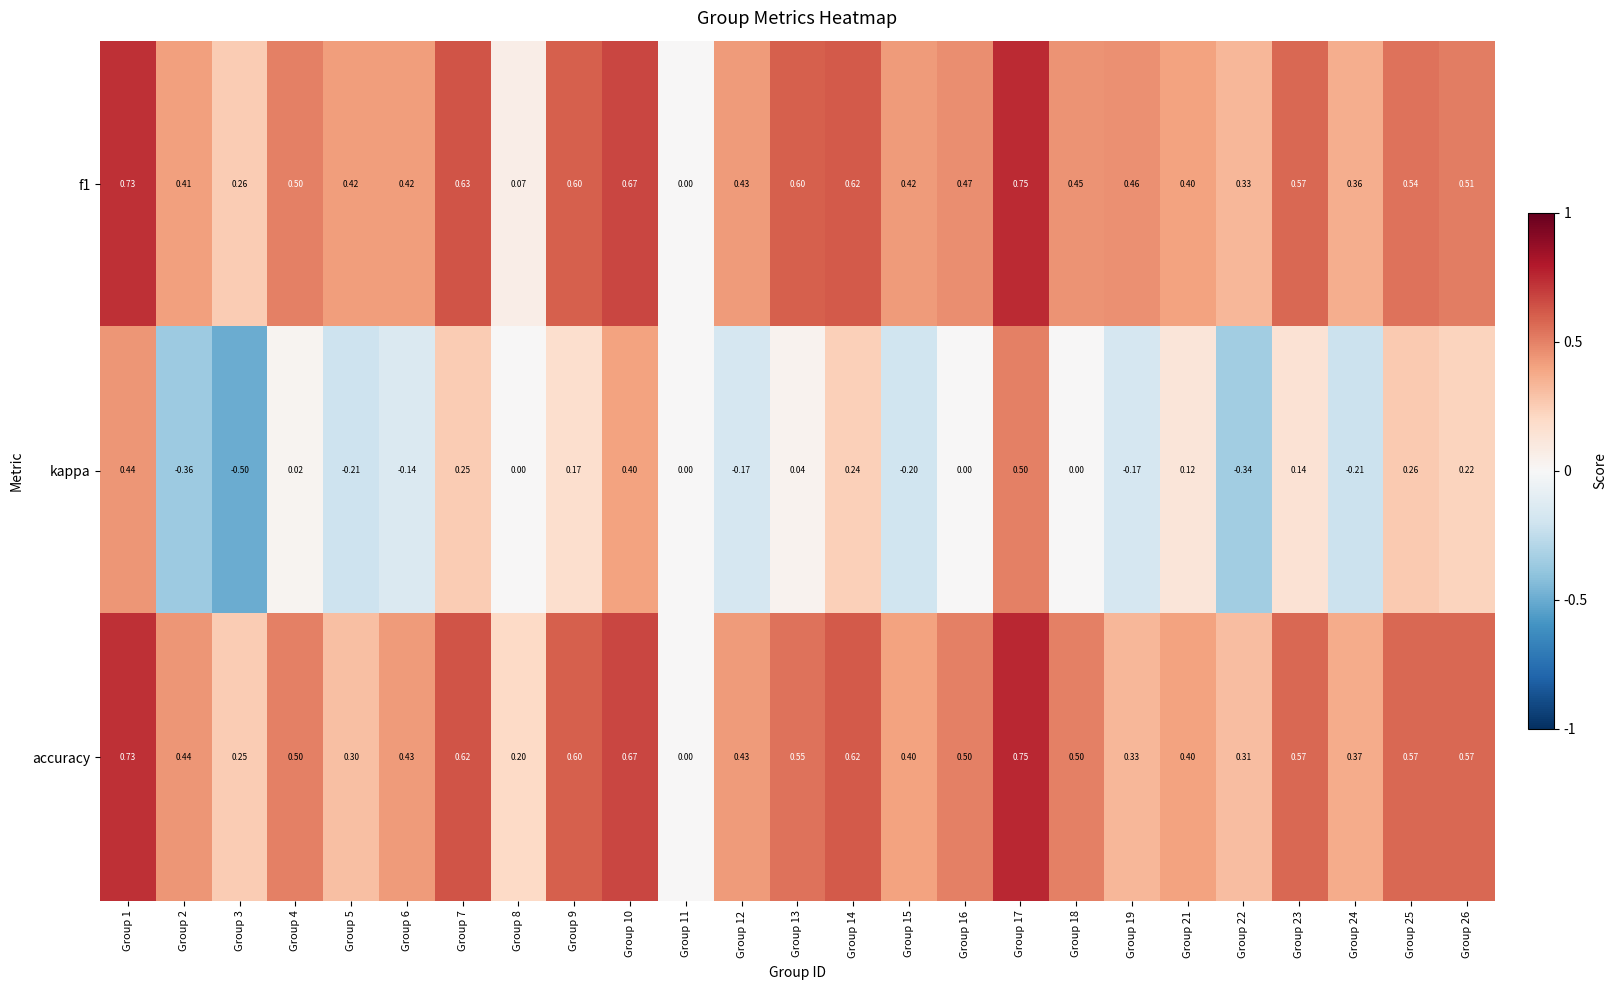

Which series has the largest total across all categories?

f1